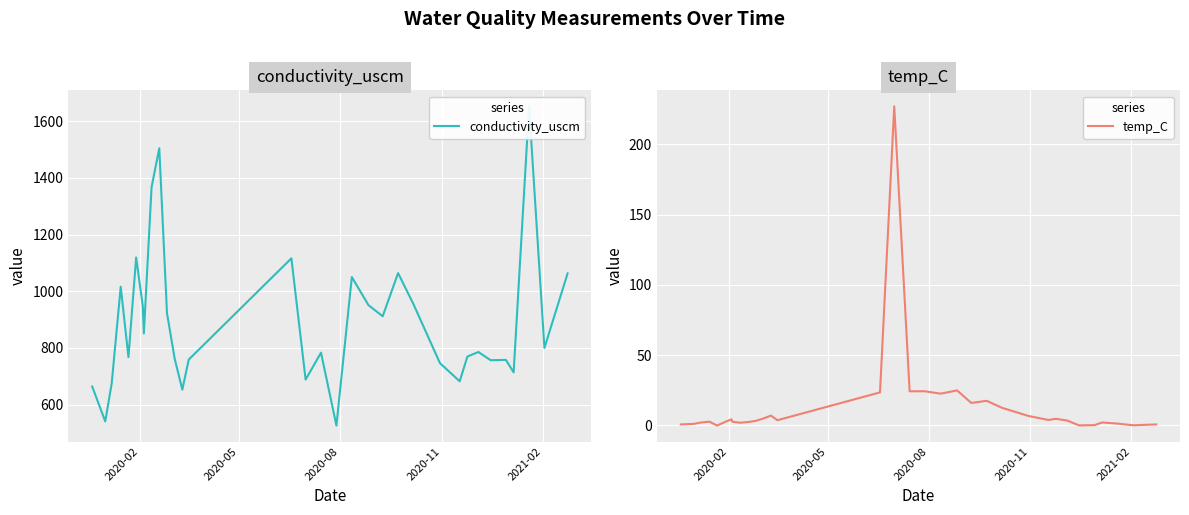

True or false: temp_C and conductivity_uscm cross at least once.

False